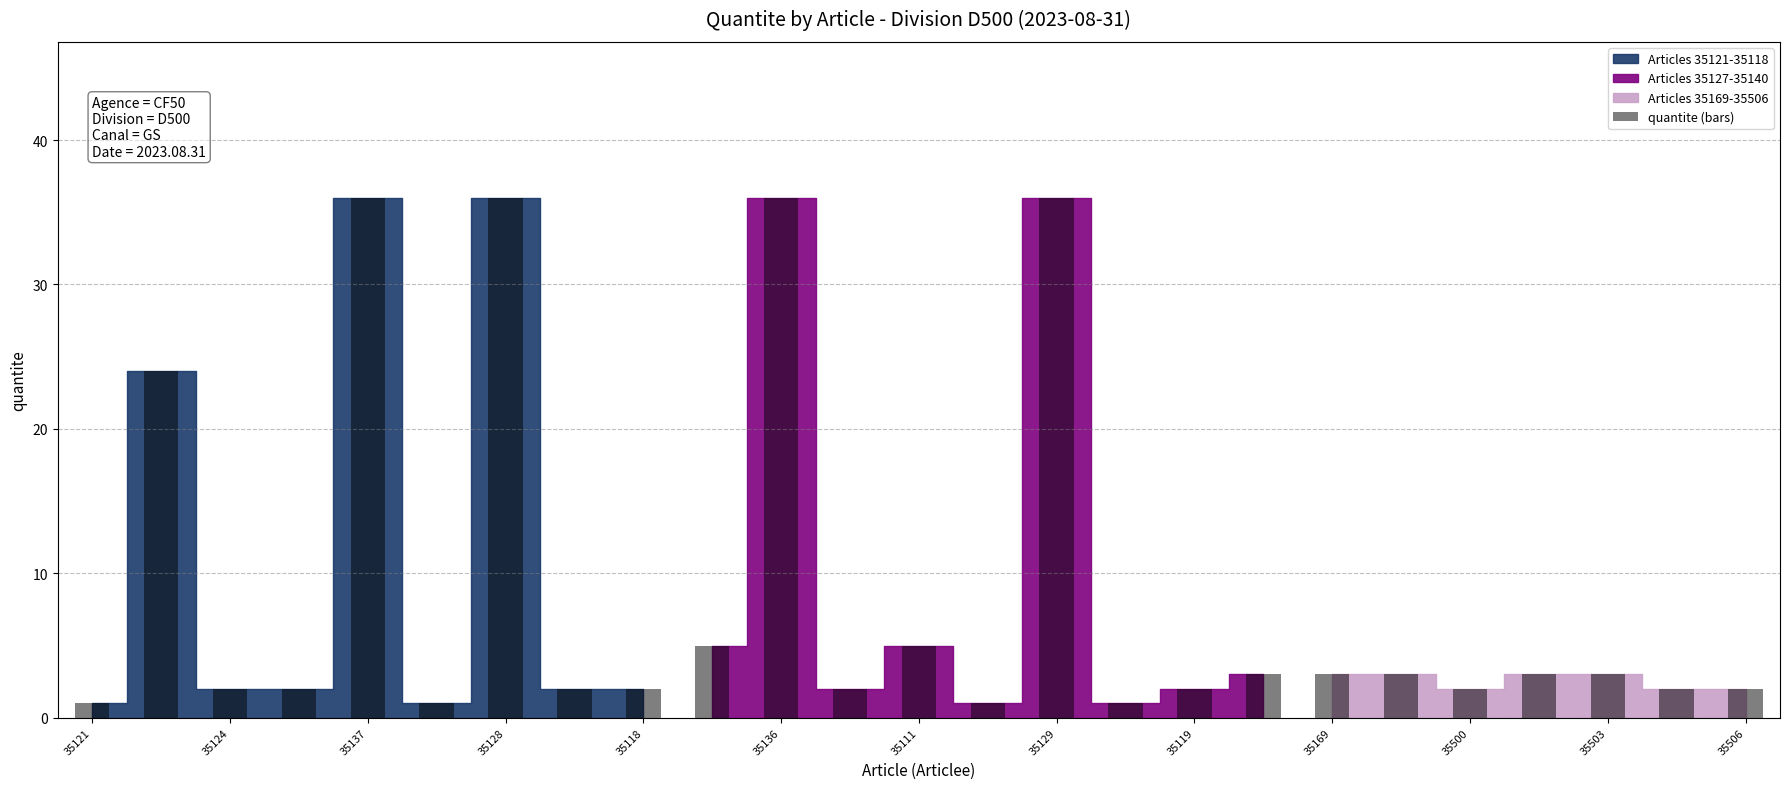

What is the maximum value shown in the chart?

36